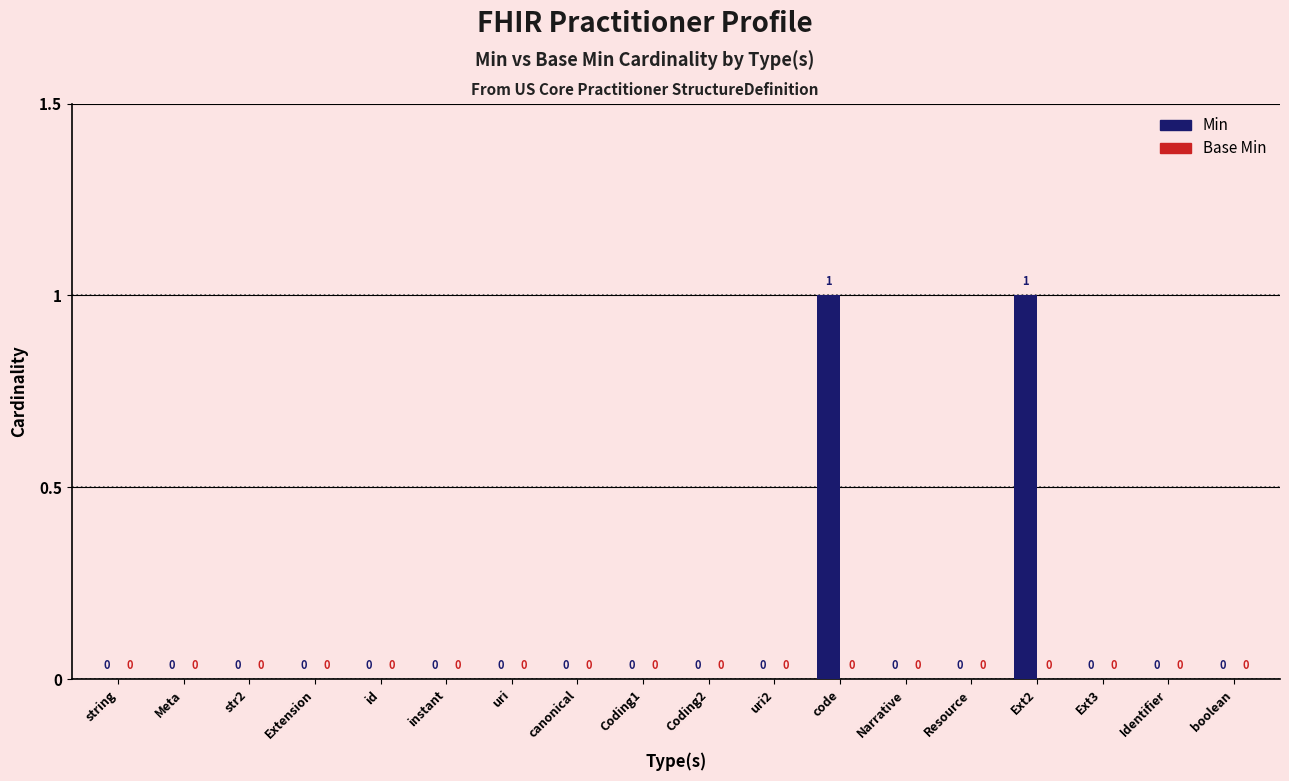

How many values are between 0 and 1?

18